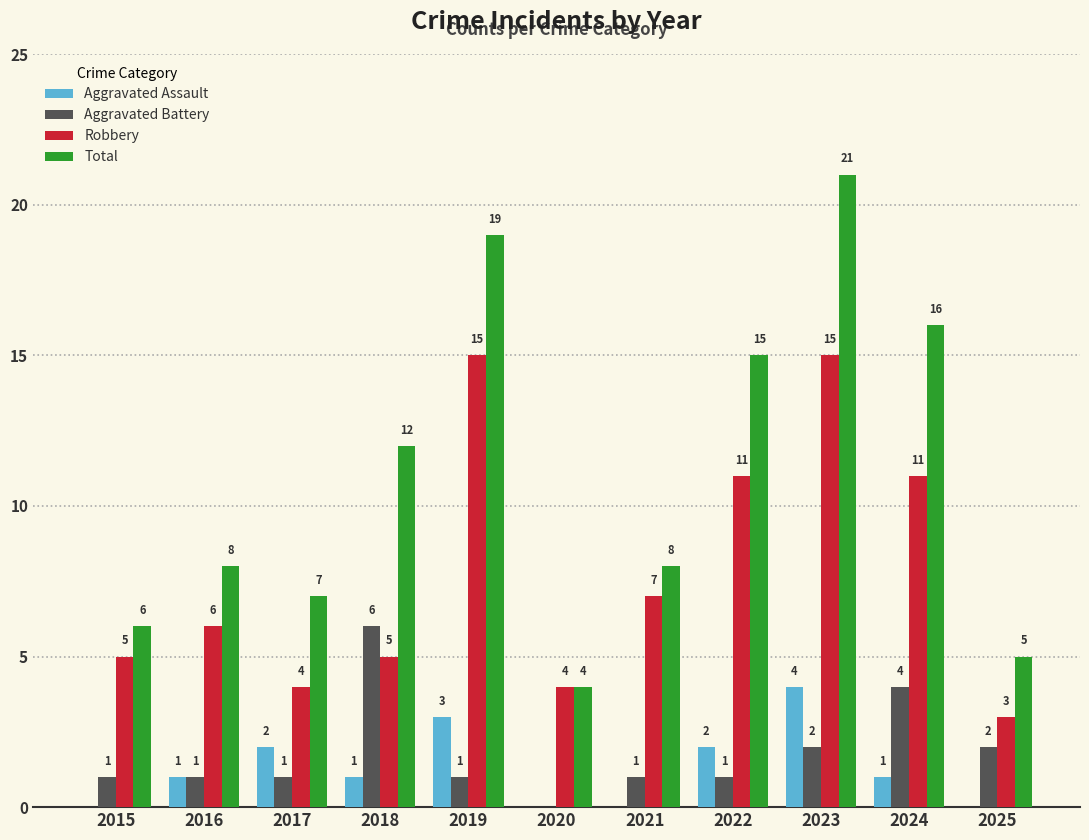

Reading right to left, transcribe all the data shown in this chart.

Aggravated Assault: 0	1	4	2	0	0	3	1	2	1	0
Aggravated Battery: 2	4	2	1	1	0	1	6	1	1	1
Robbery: 3	11	15	11	7	4	15	5	4	6	5
Total: 5	16	21	15	8	4	19	12	7	8	6